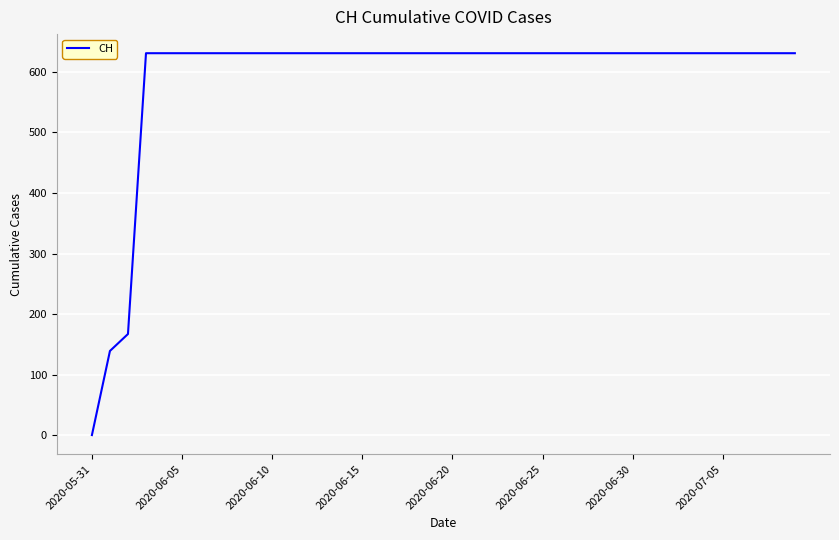

What is the sum of all values?

23653